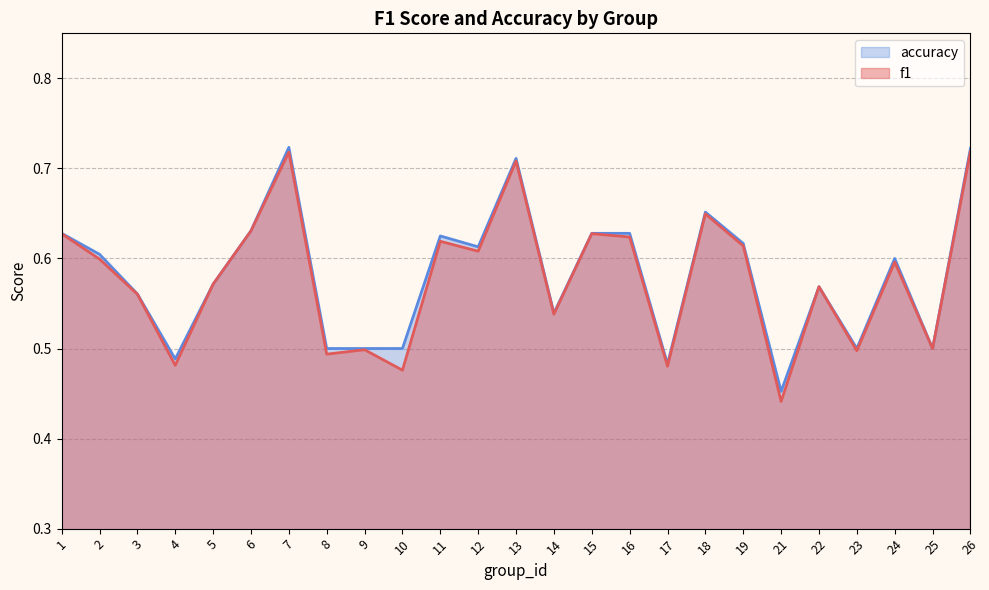

What is the highest value of the f1 series?

0.7